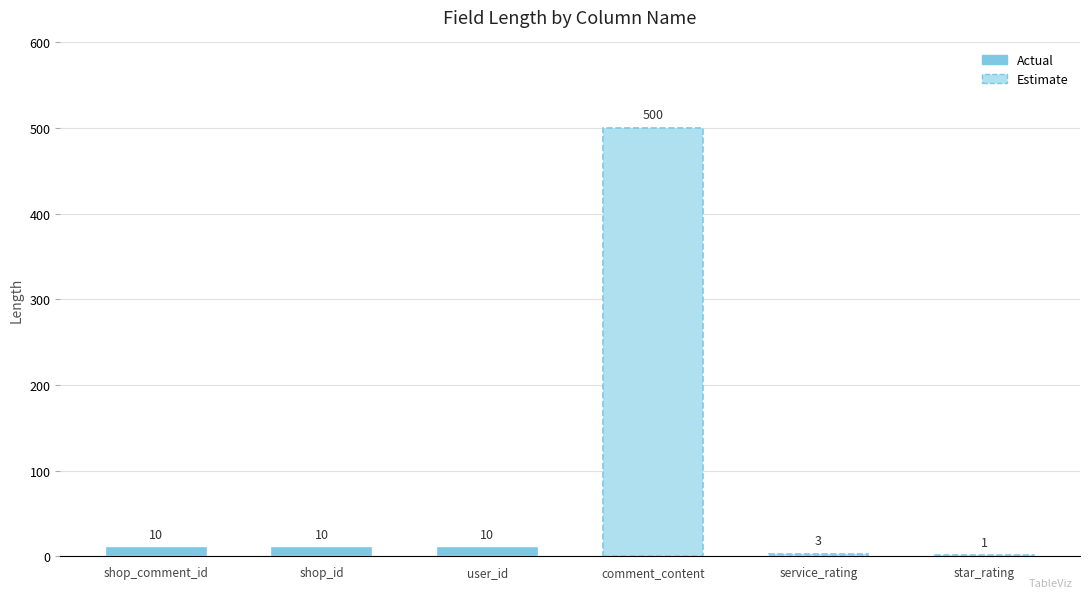

What position from the left is comment_content?

4